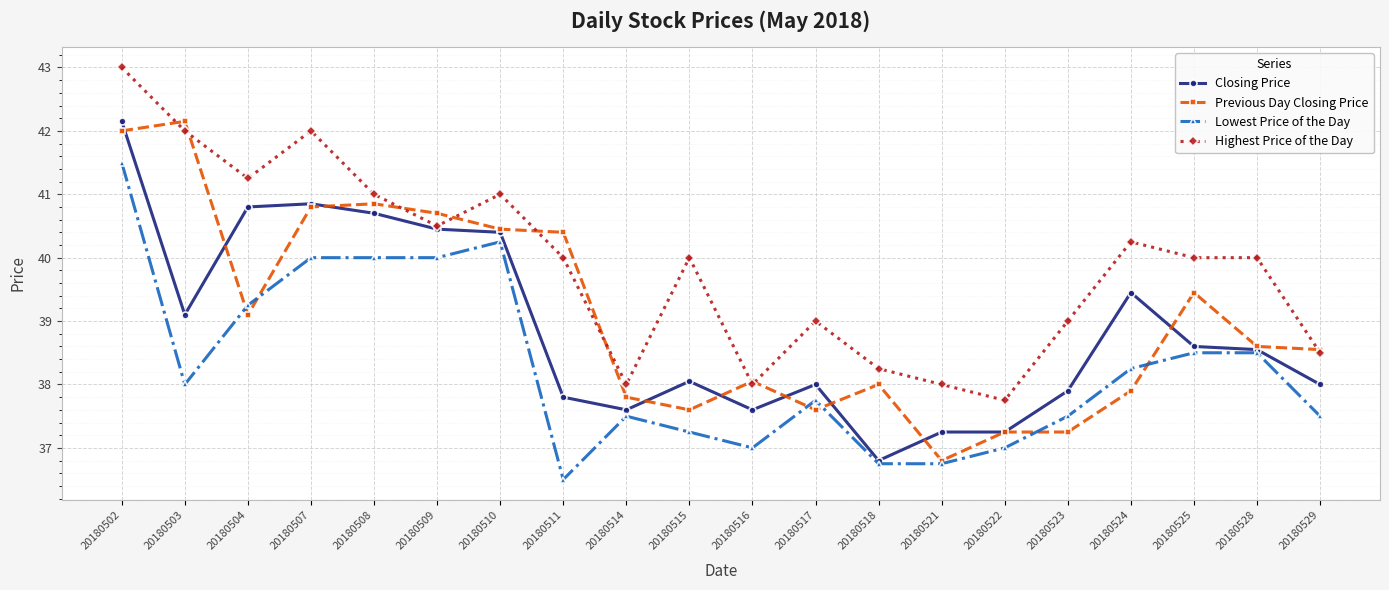

Which category has the highest value across all series?

20180502